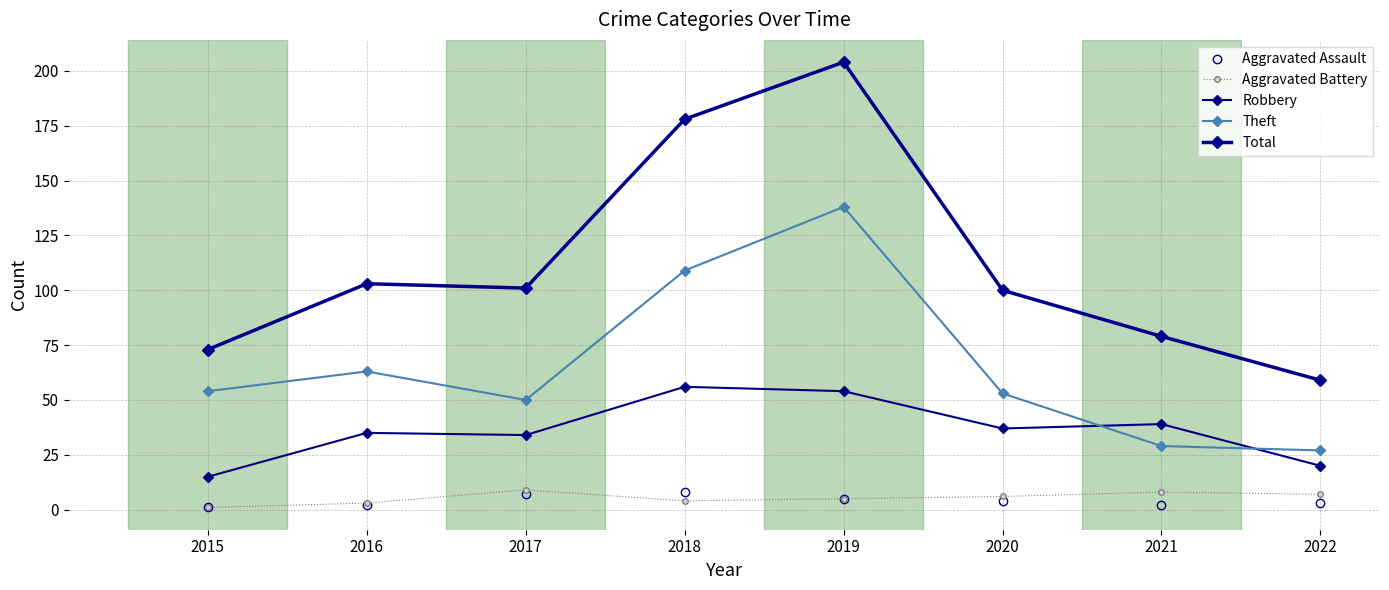

Read the Aggravated Assault value at 2019.

5